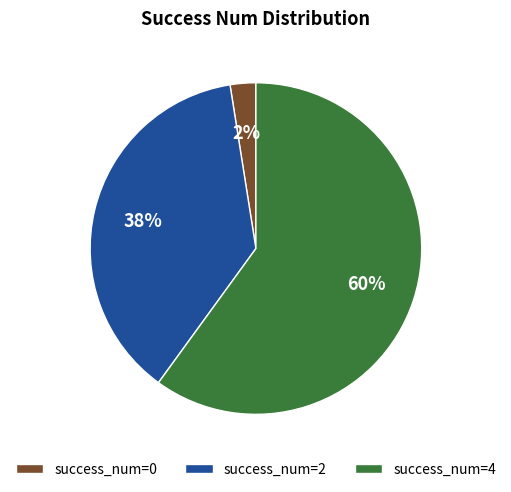

Is there any slice that represents more than half of the pie?

Yes